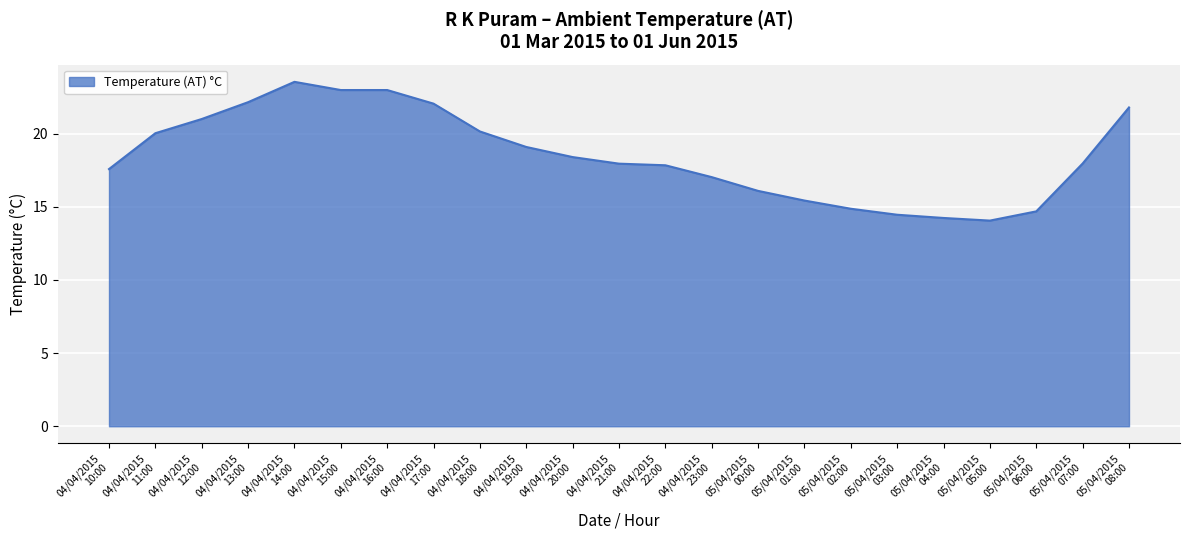

What is the minimum value shown in the chart?

14.1